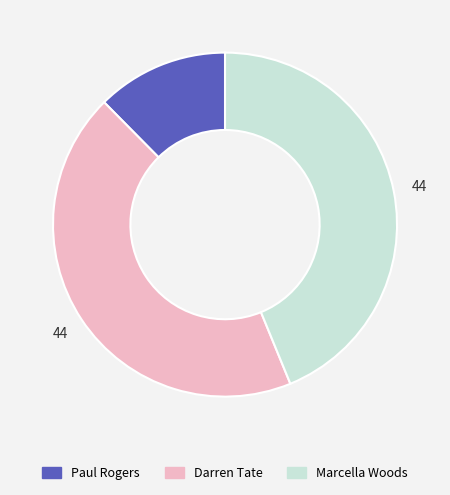

Is there any slice that represents more than half of the pie?

No